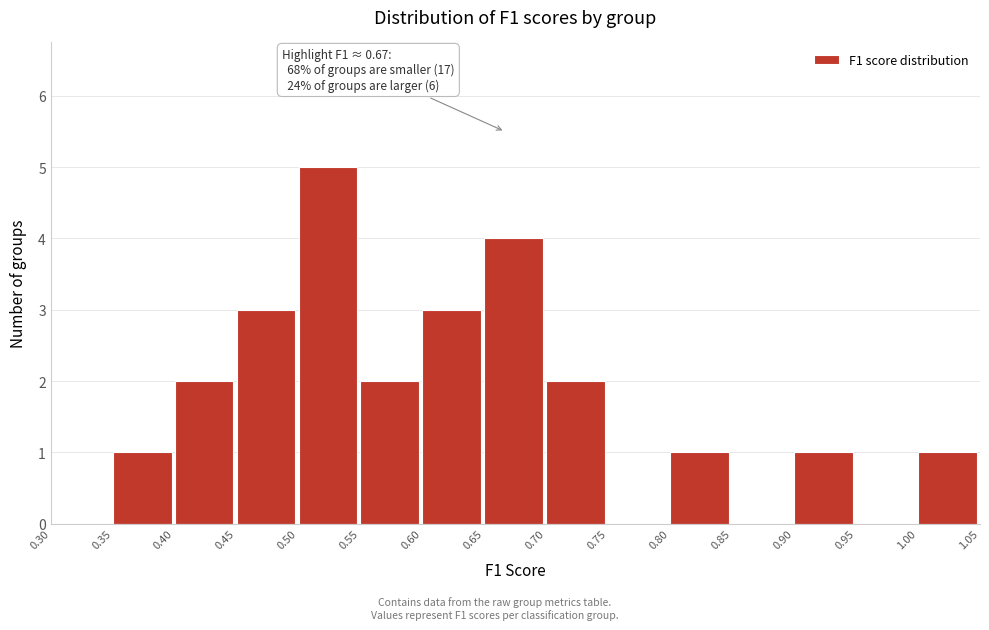

Which range on the x-axis has the tallest bar?

0.50 to 0.55